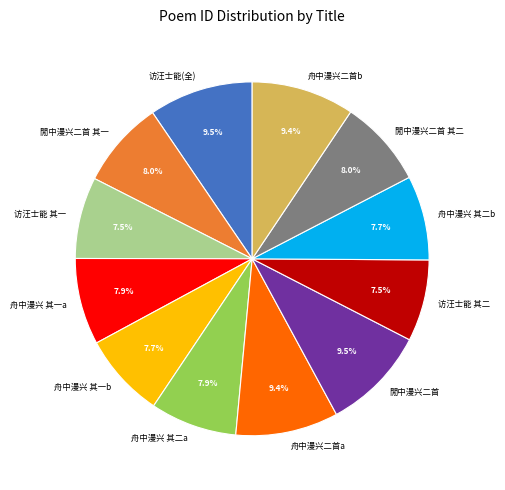

What percentage is NOT represented by 舟中漫兴二首b?

90.6%